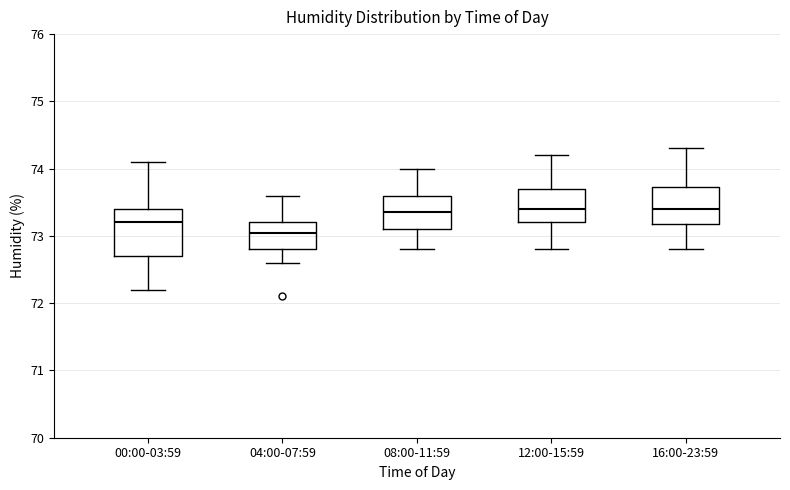

Reading left to right, transcribe this box plot: for each box, give where its median line is, the range the box spans, and where its two whiskers end, as read against the y-axis. The values are not printed on the chart, so give them approximately, as read against the axis.

00:00-03:59: median 73.2, box 72.7 to 73.4, whiskers 72.2 to 74.1
04:00-07:59: median 73.1, box 72.8 to 73.2, whiskers 72.6 to 73.6
08:00-11:59: median 73.4, box 73.1 to 73.6, whiskers 72.8 to 74.0
12:00-15:59: median 73.4, box 73.2 to 73.7, whiskers 72.8 to 74.2
16:00-23:59: median 73.4, box 73.2 to 73.7, whiskers 72.8 to 74.3